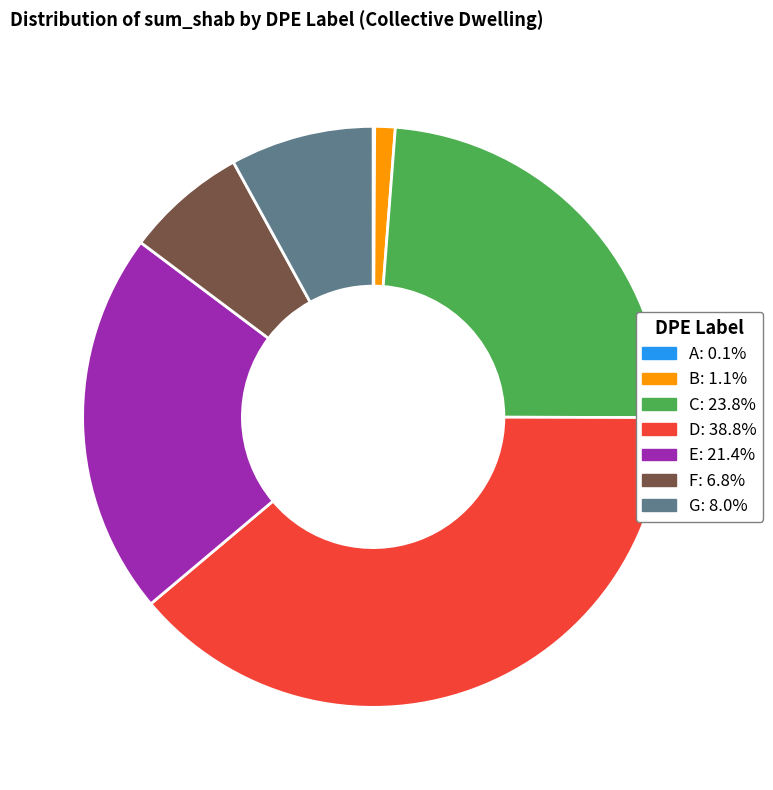

Between E and C, which is larger?

C